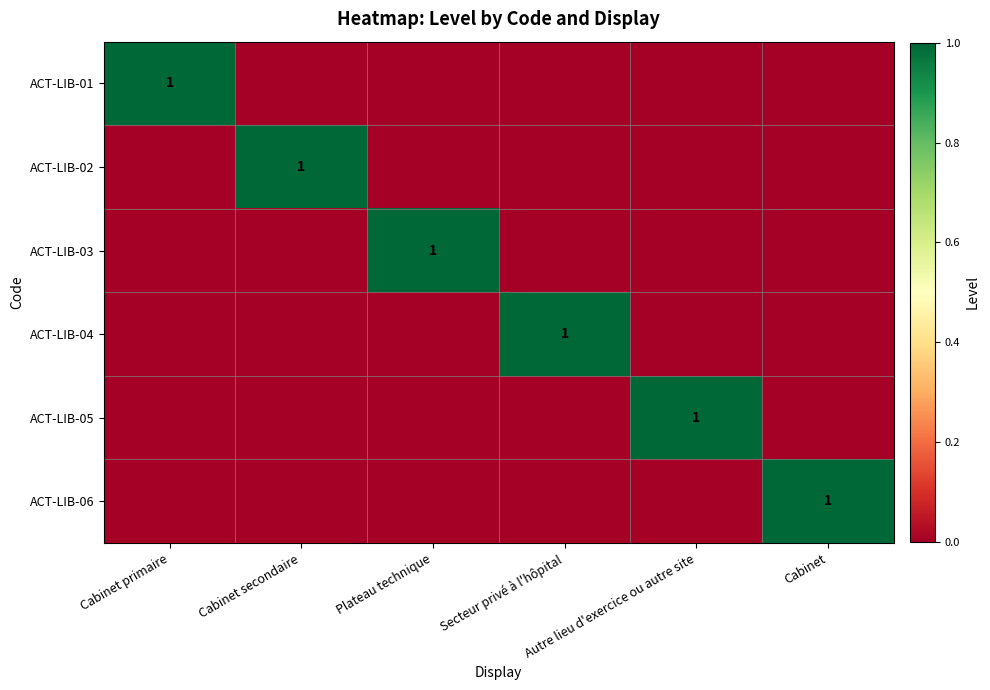

Is it true that ACT-LIB-03 equals -1 at Cabinet secondaire?

False